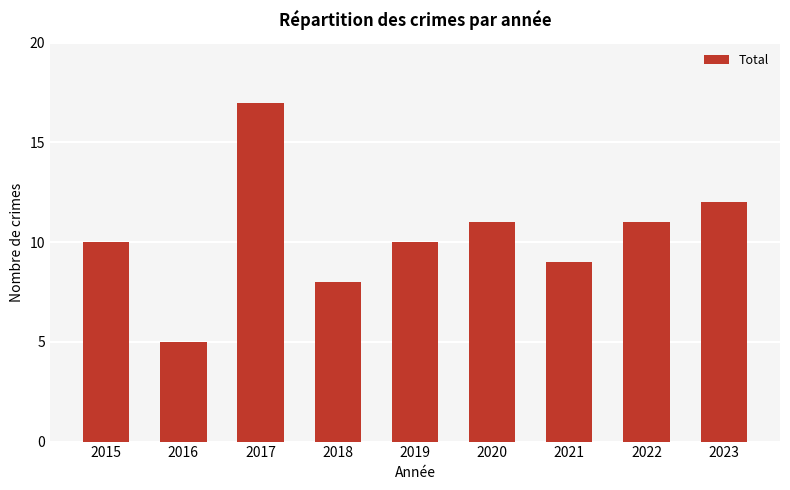

At which category does the chart reach its peak across all series?

2017